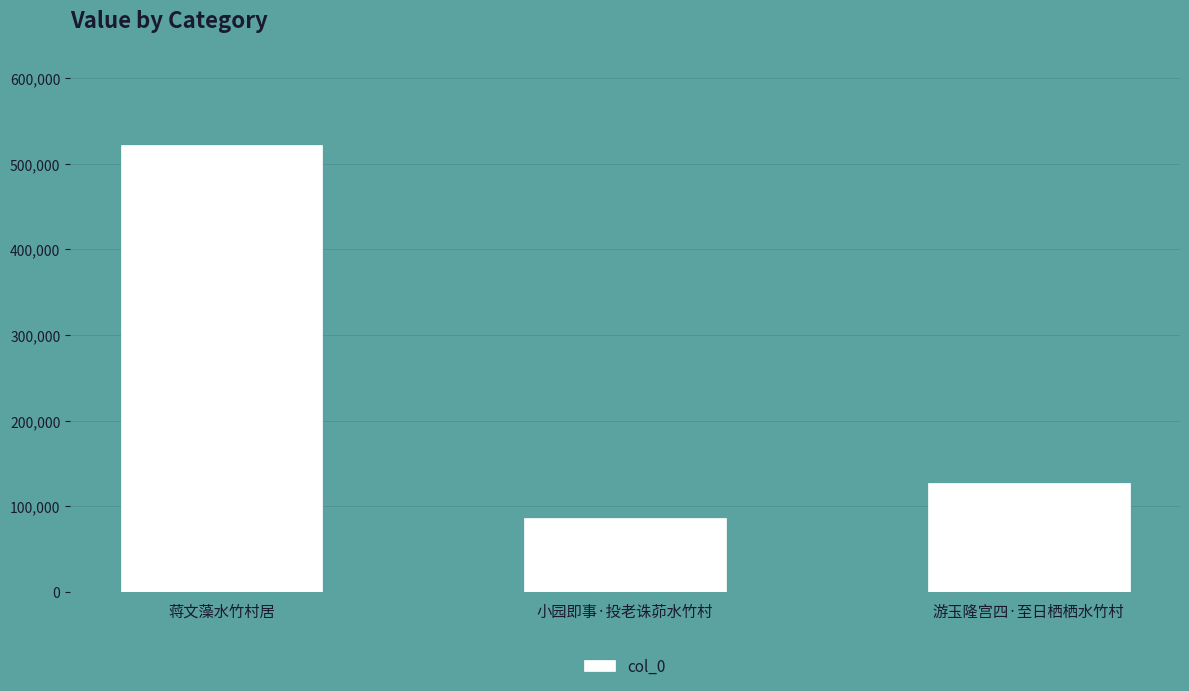

Reading left to right, transcribe all the data shown in this chart.

522354	86519	127851